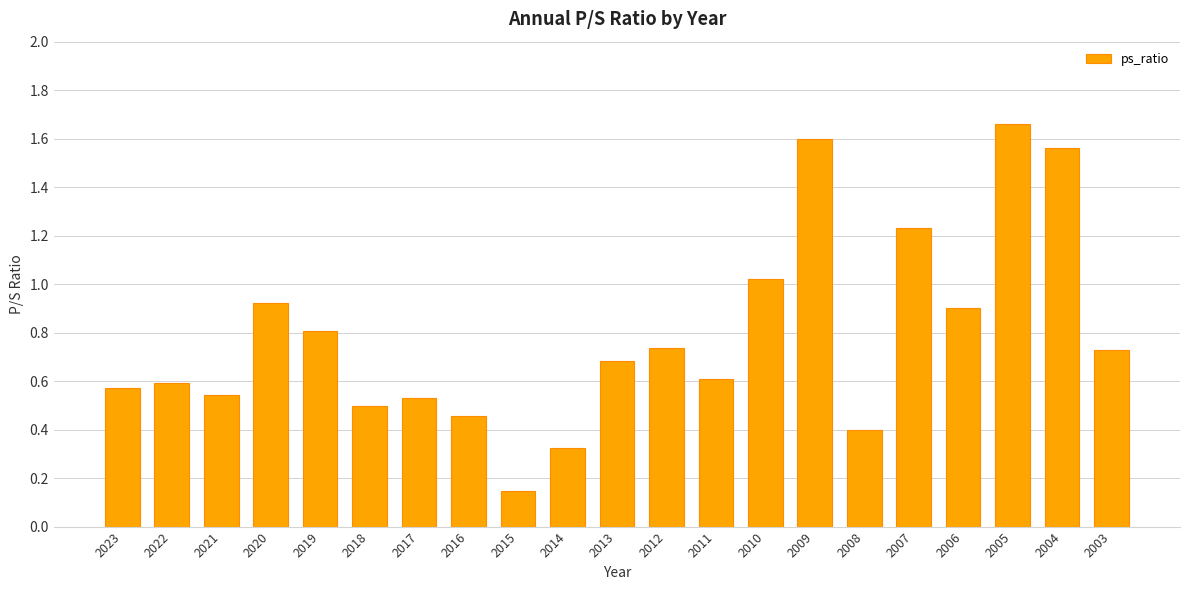

What is the average value?

0.8